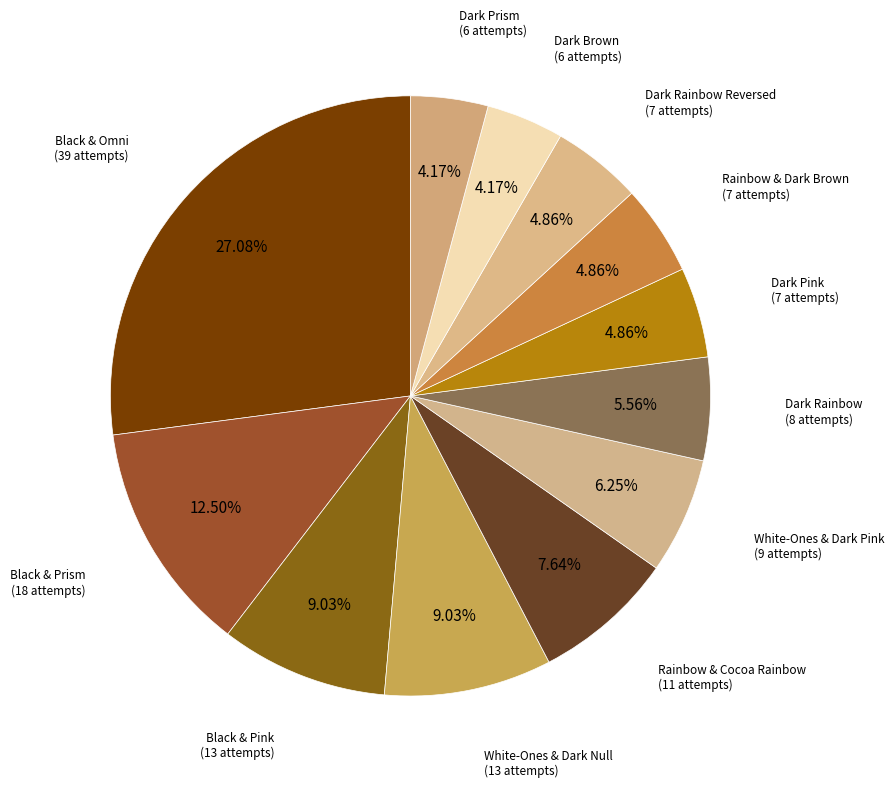

How many slices are in this pie chart?

12